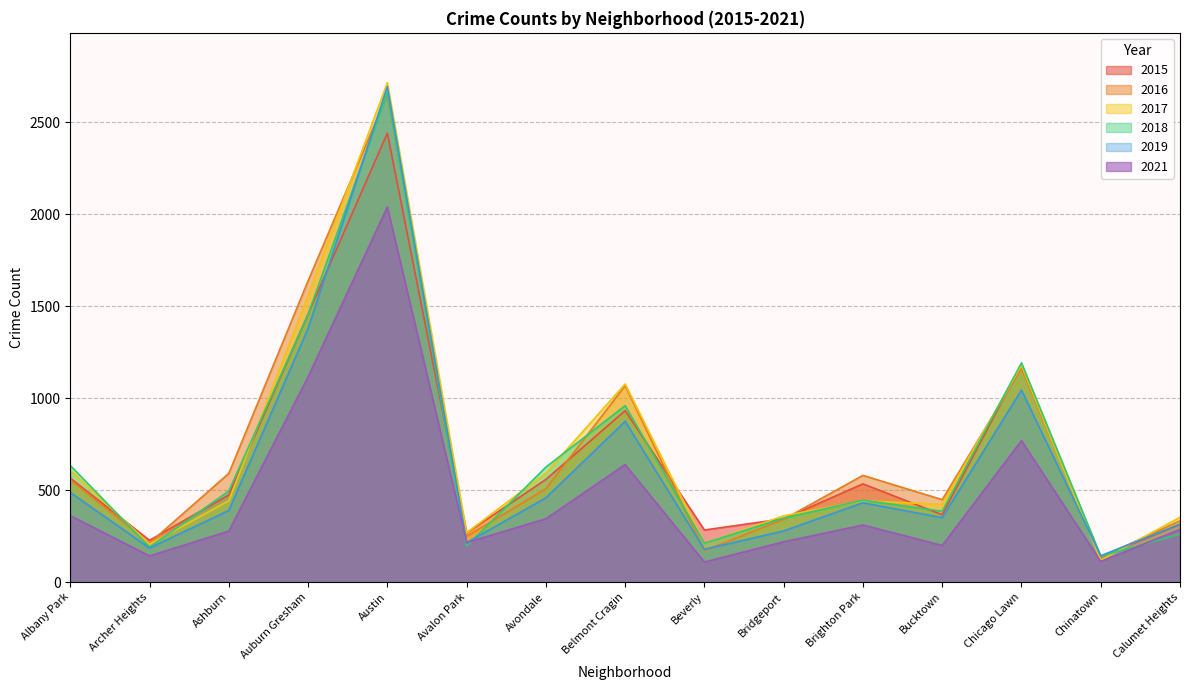

True or false: 2018 and 2019 cross at least once.

True